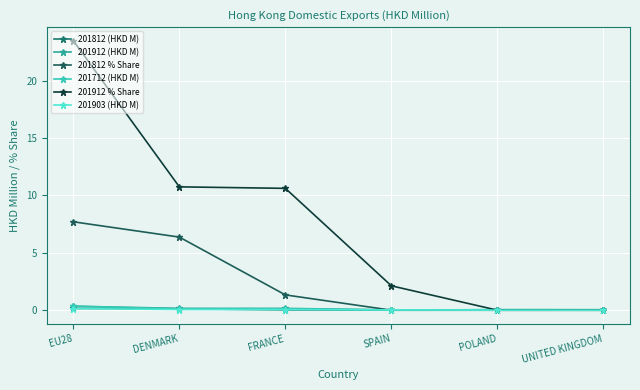

What is the sum of the 201912 (HKD M) values at FRANCE and POLAND?

0.2